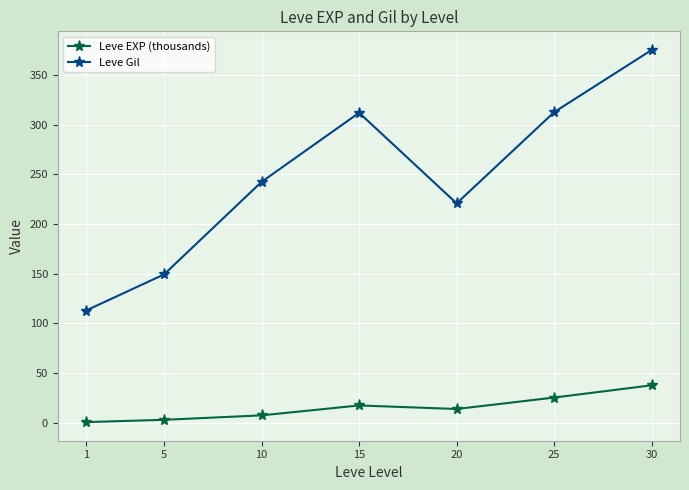

True or false: Leve EXP (thousands) has more than 1 points higher than both neighbors.

False